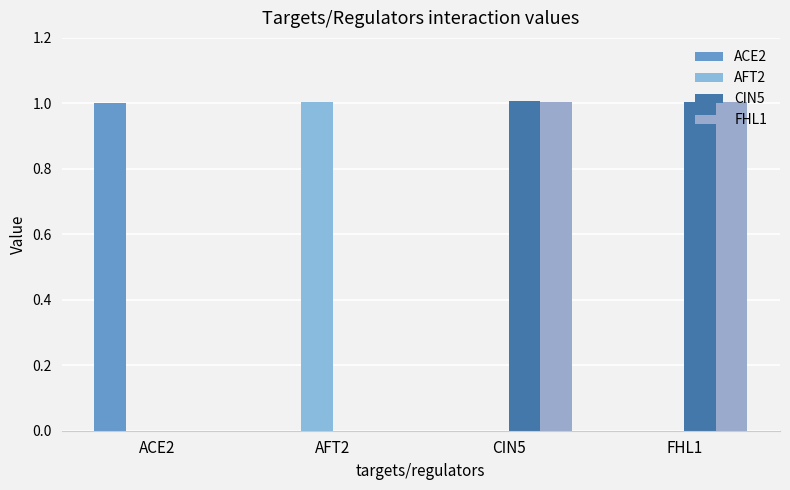

Which series changed the most between ACE2 and FHL1?

CIN5